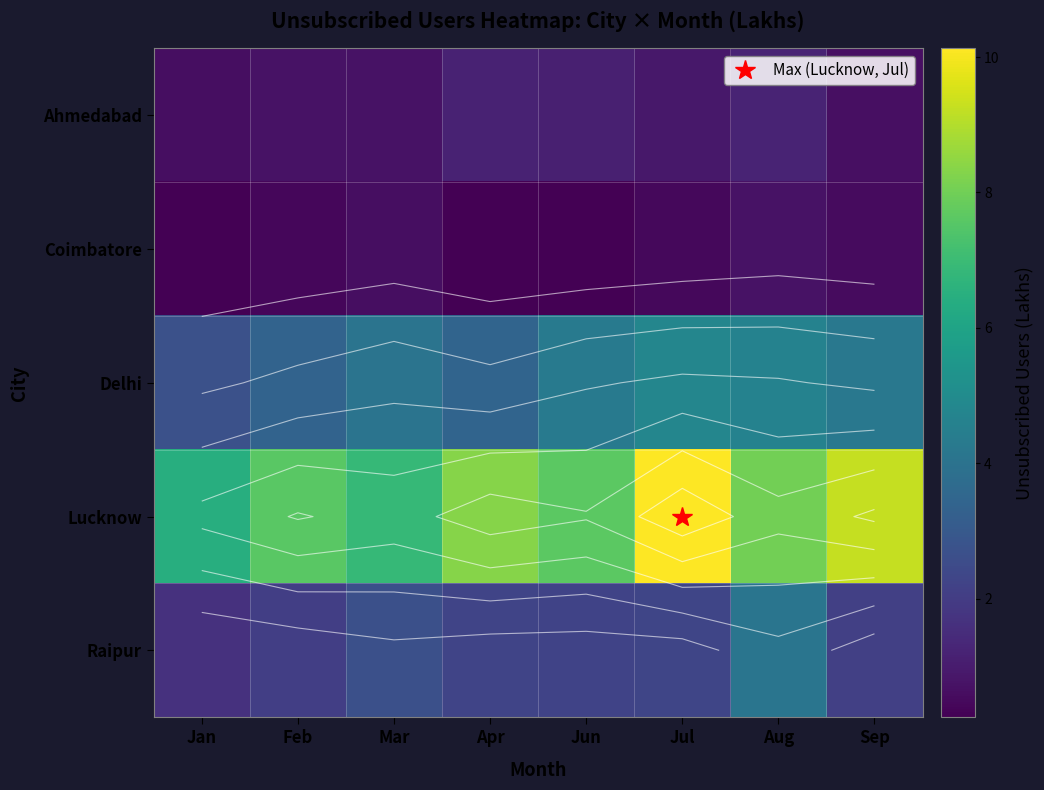

True or false: Lucknow has a value of 7.6 at Jun.

True